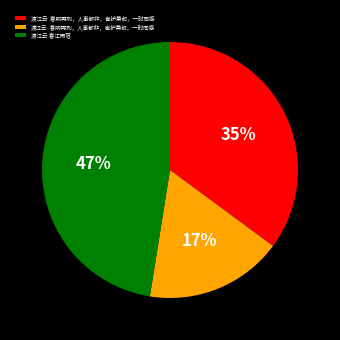

How many slices are in this pie chart?

3